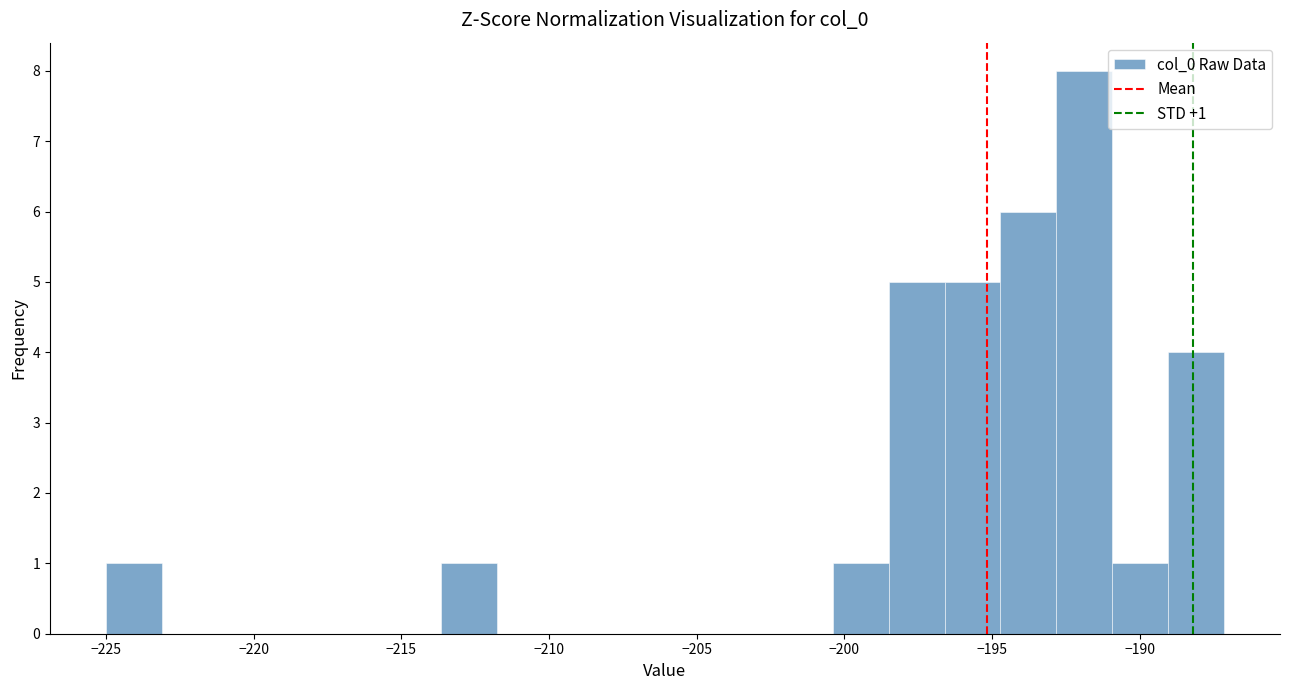

Read against the x-axis, roughly where is the centre of the tallest bar?

-192.0